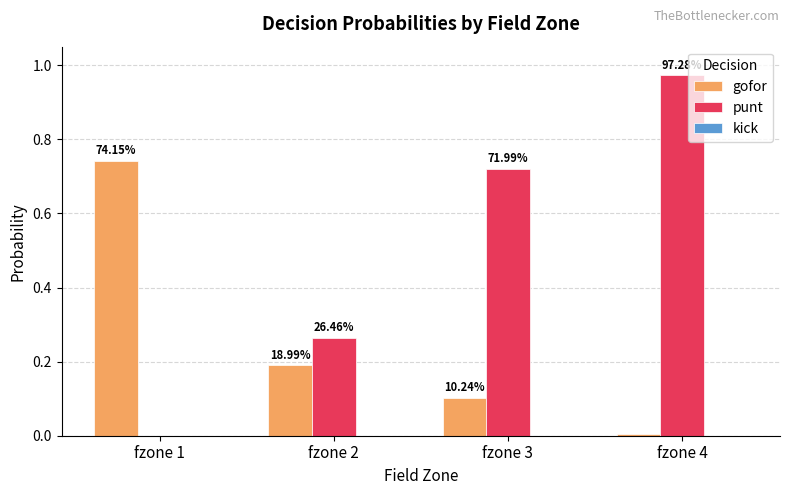

True or false: gofor has a value of 0.2 at fzone 3.

False